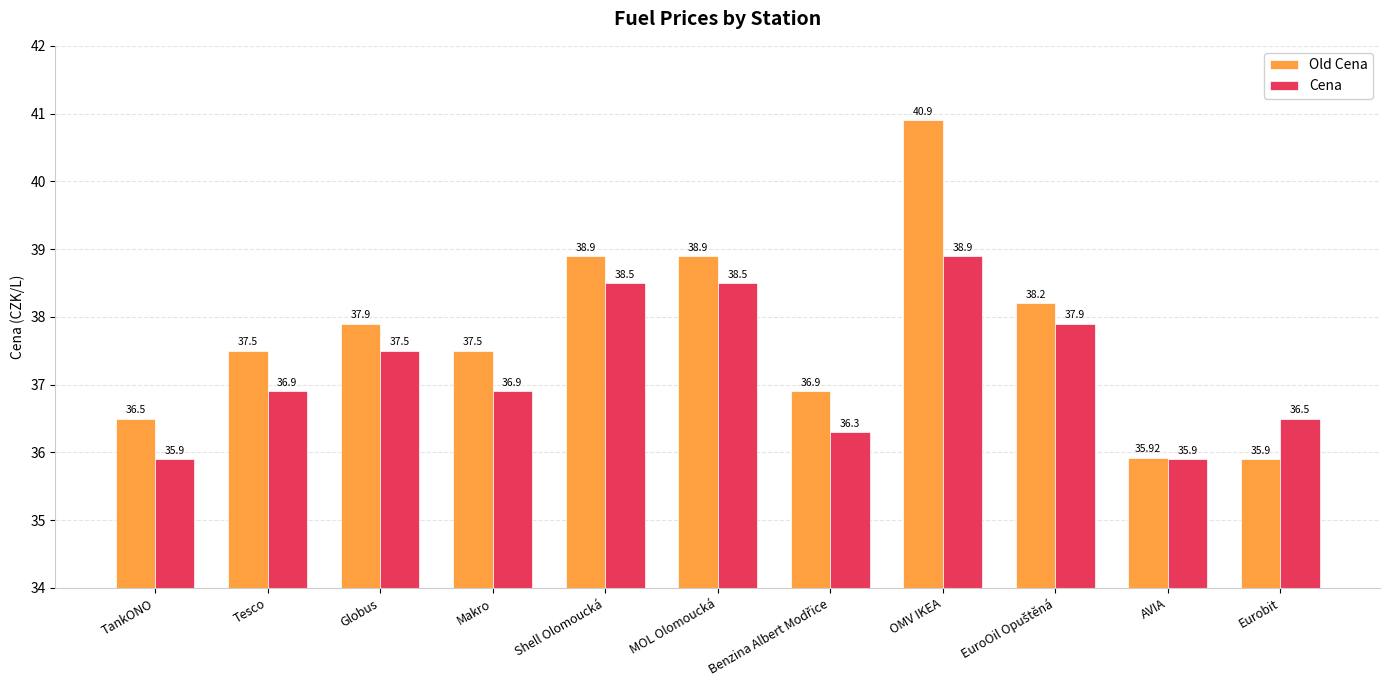

What are all the series names shown in the legend?

Old Cena, Cena